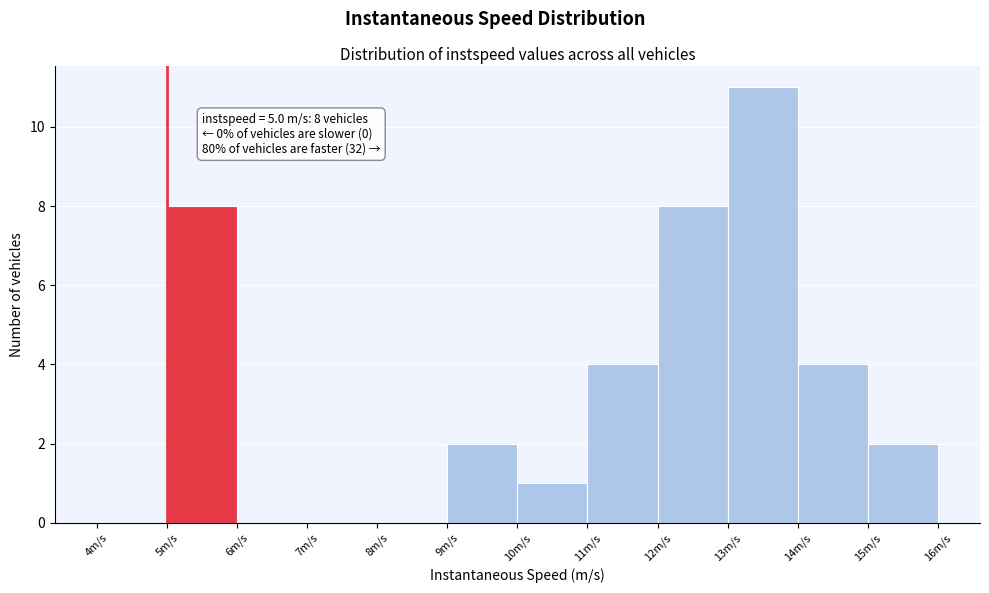

Which range on the x-axis has the tallest bar?

13 to 14